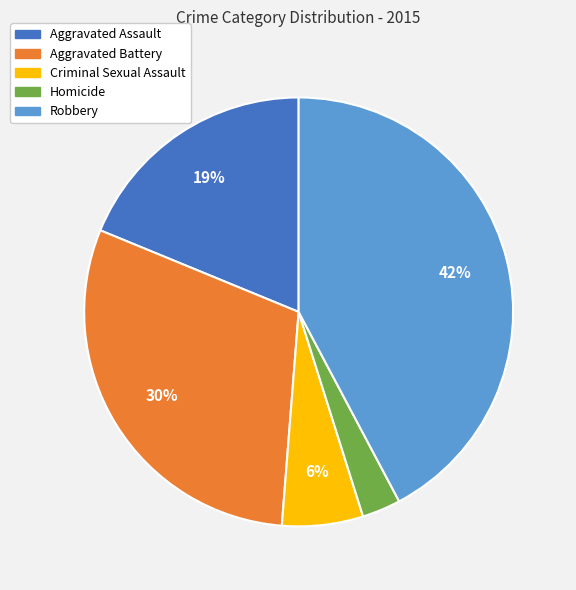

What percentage is the Criminal Sexual Assault slice, to the nearest percent?

6%